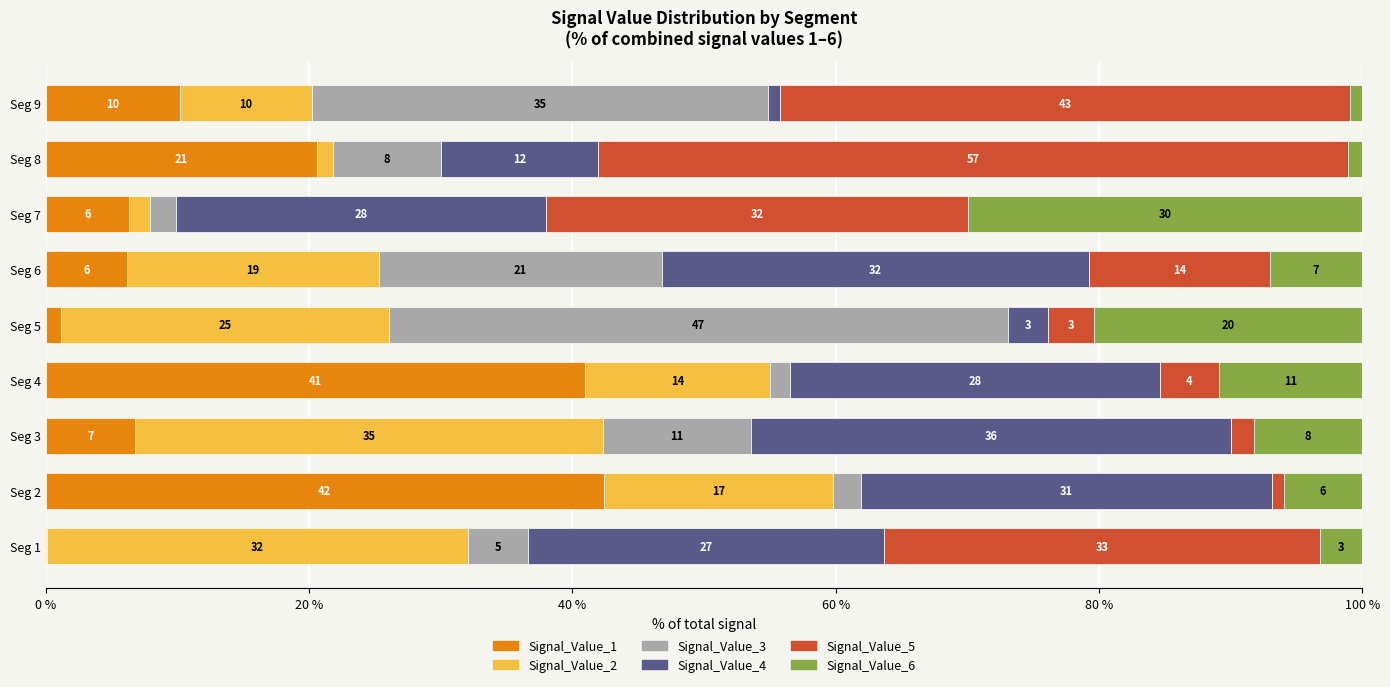

What is the total value across all series at Seg 8?

100.0